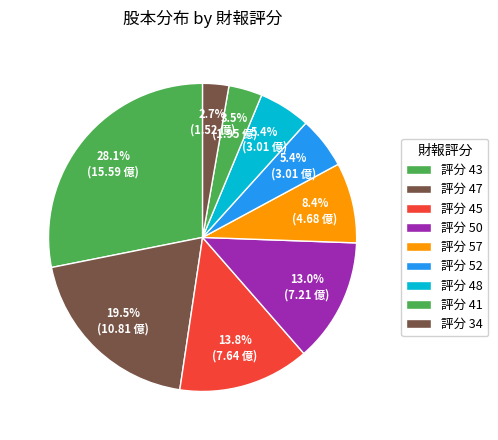

How many segments does this pie chart have?

9